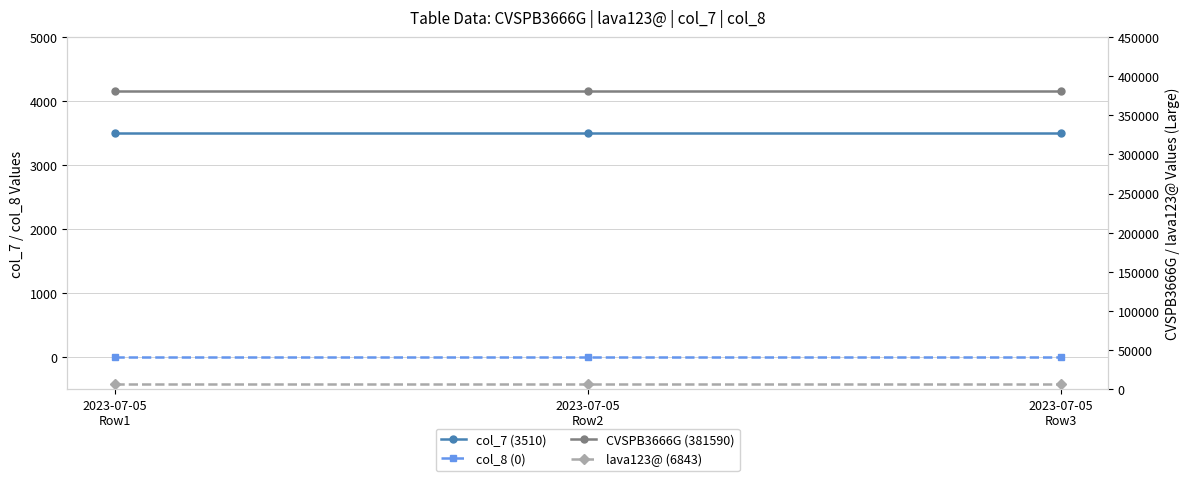

Is the value of col_7 (3510) at 2023-07-05
Row2 greater than the value of lava123@ (6843) at 2023-07-05
Row3?

No